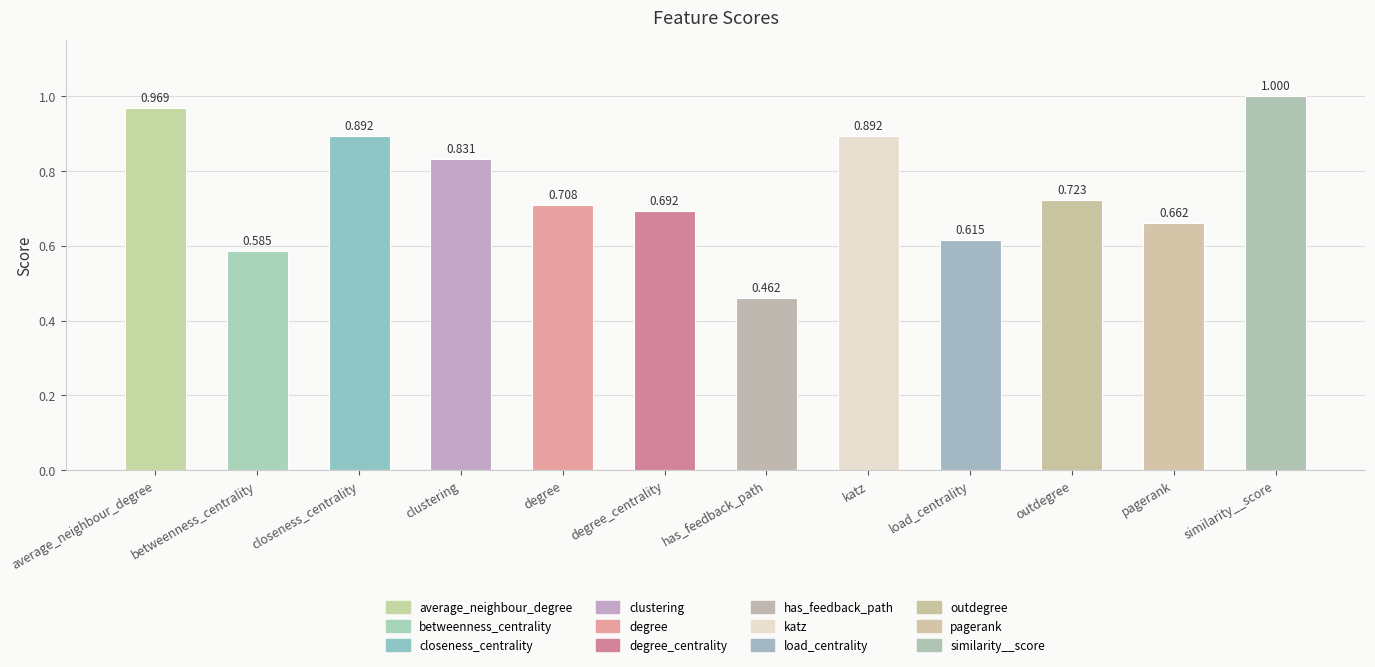

What is the minimum value shown in the chart?

0.5